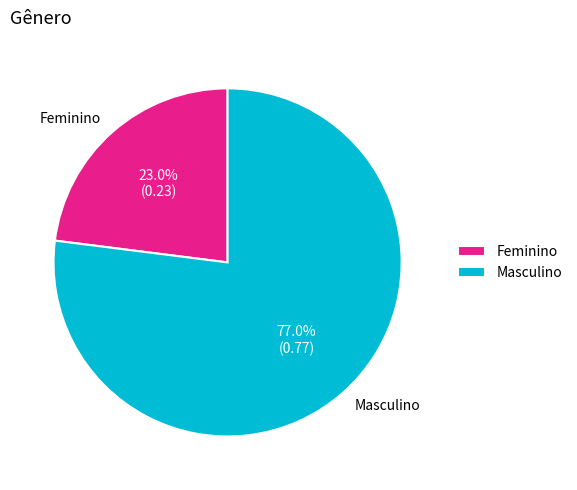

Which slice is the smallest?

Feminino